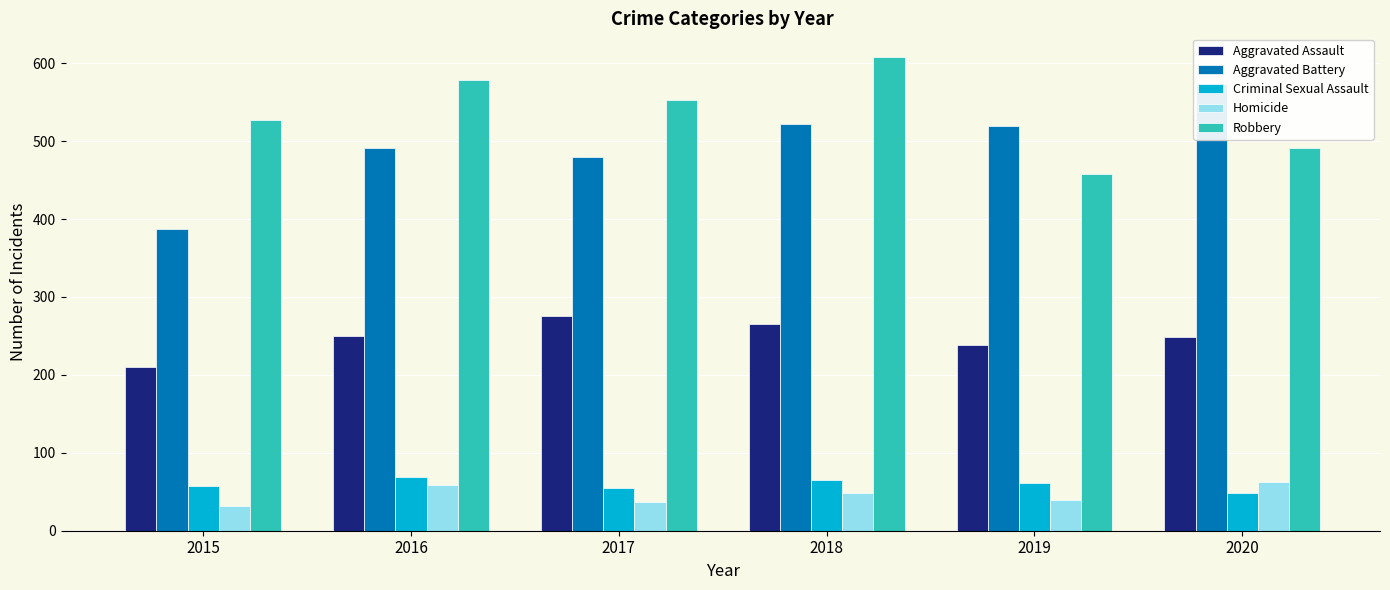

How many groups of bars are there?

6